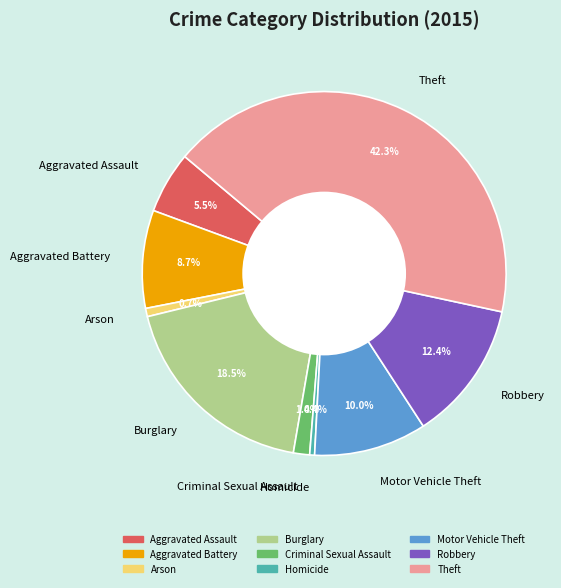

Which category has the biggest portion of the pie?

Theft